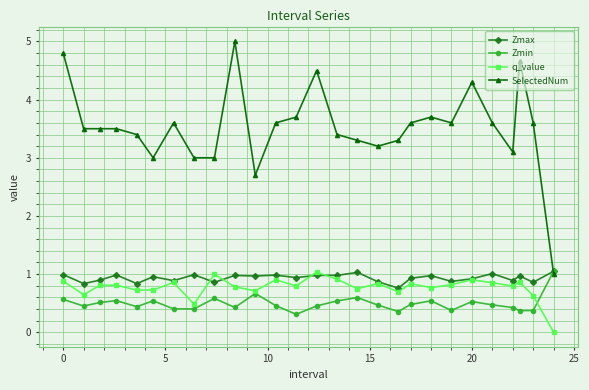

What is the value of the q_value point at the 24th from the left?

0.8